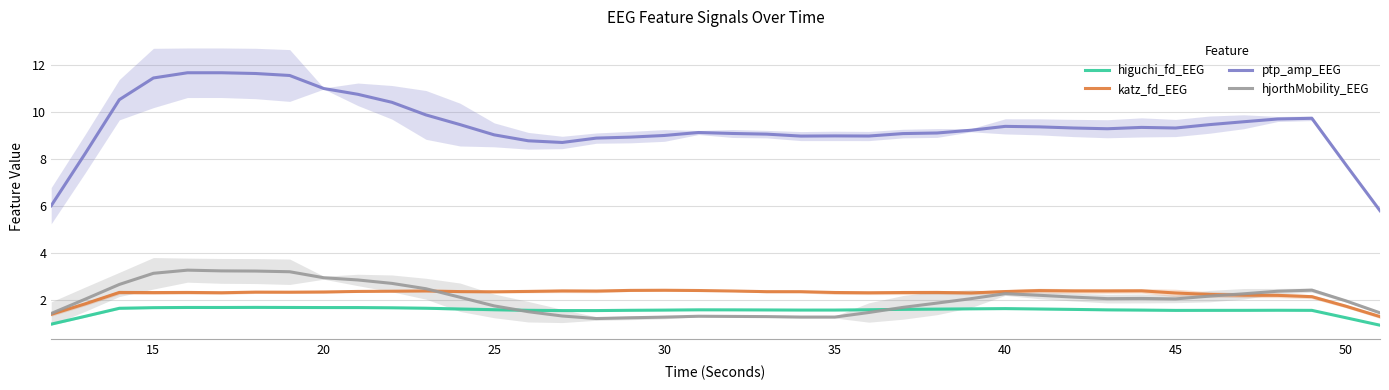

True or false: katz_fd_EEG and higuchi_fd_EEG intersect in this chart.

False